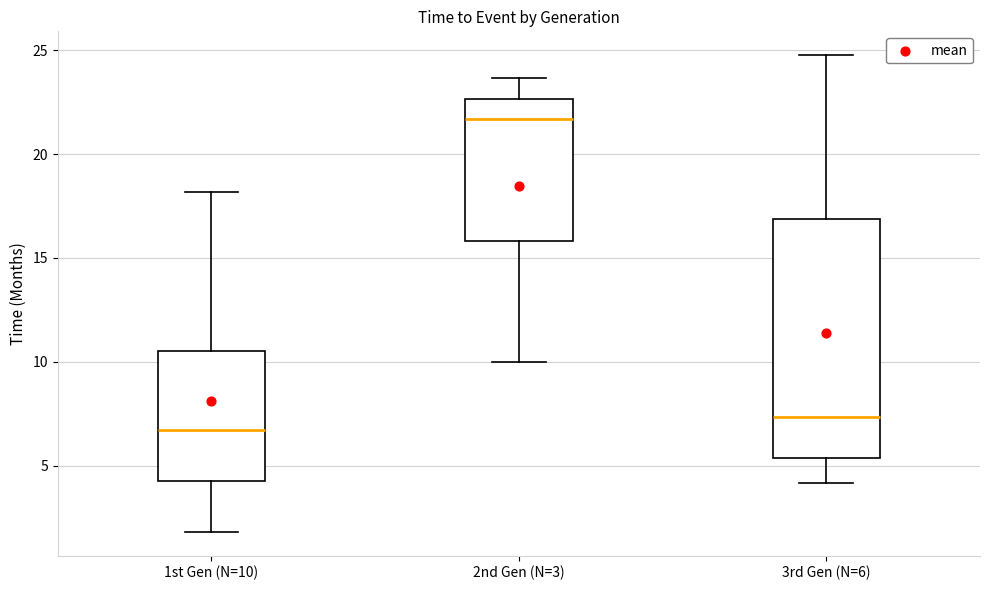

Reading left to right, read every box against the y-axis: the position of its median line, the range the box covers, and the ends of its whiskers. The values are not printed on the chart, so give them approximately, as read against the axis.

1st Gen (N=10): median 6.5, box 4.0 to 10.5, whiskers 2.0 to 18.0
2nd Gen (N=3): median 21.5, box 16.0 to 22.5, whiskers 10.0 to 23.5
3rd Gen (N=6): median 7.5, box 5.5 to 17.0, whiskers 4.0 to 25.0